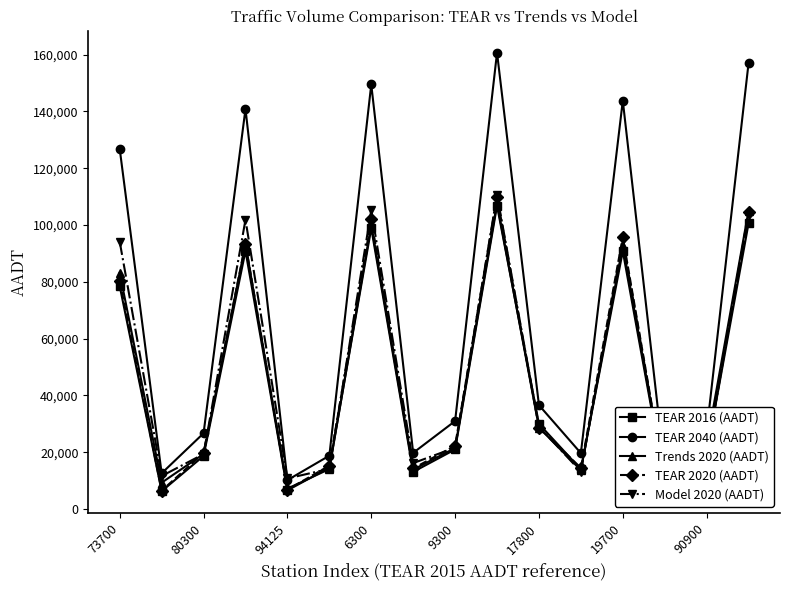

At how many categories does at least one series exceed 15713?

13